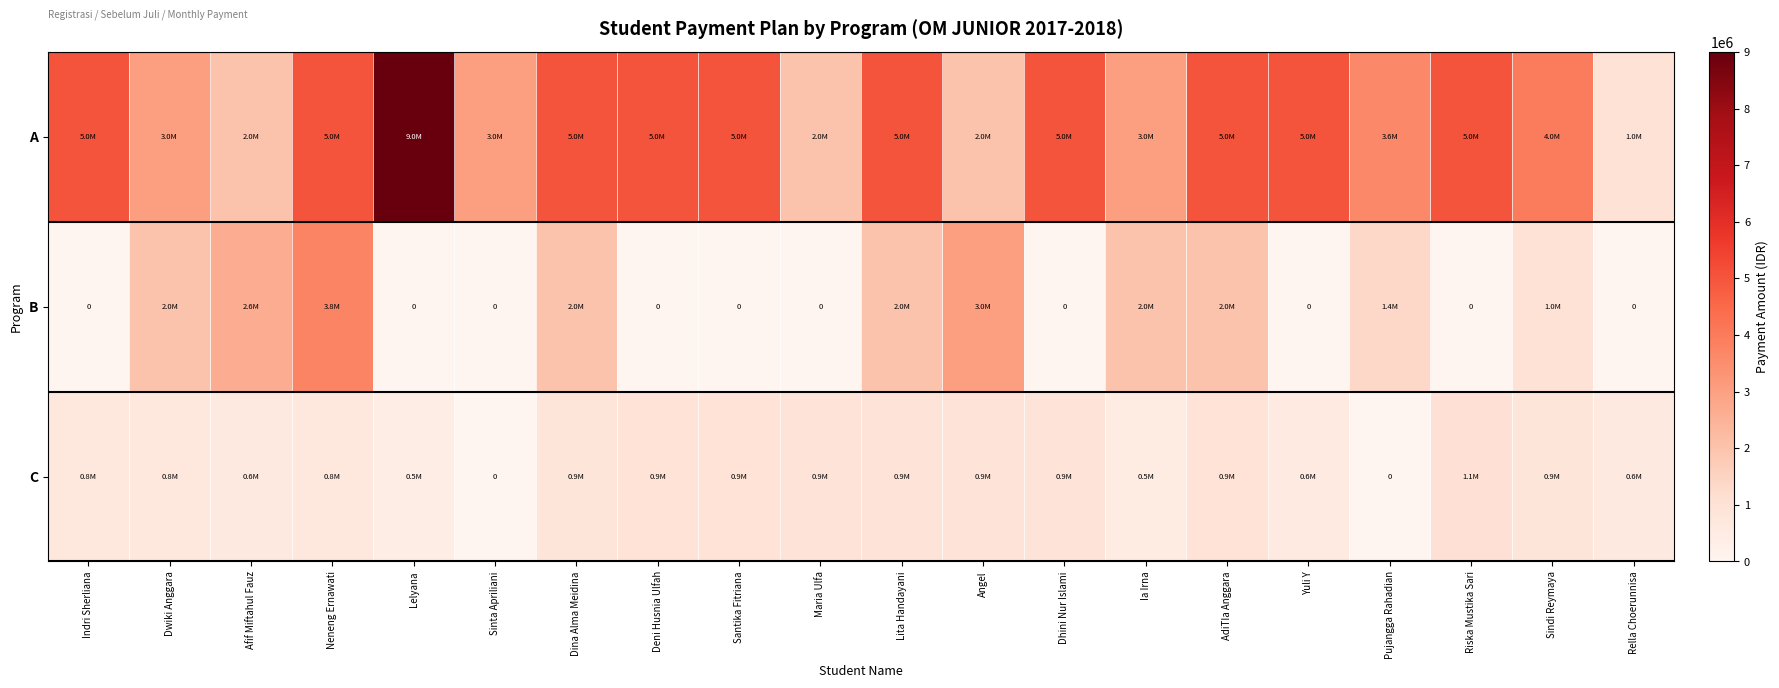

At which label is B closest to 1875000?

Dwiki Anggara